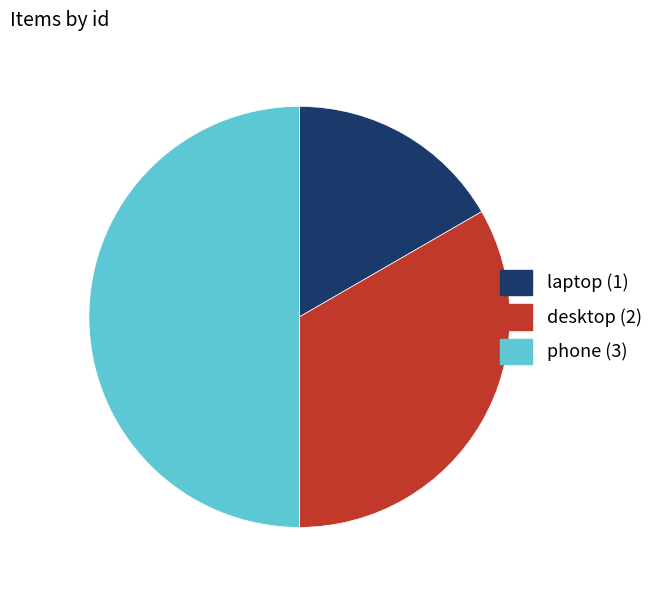

Count the number of slices in the pie.

3